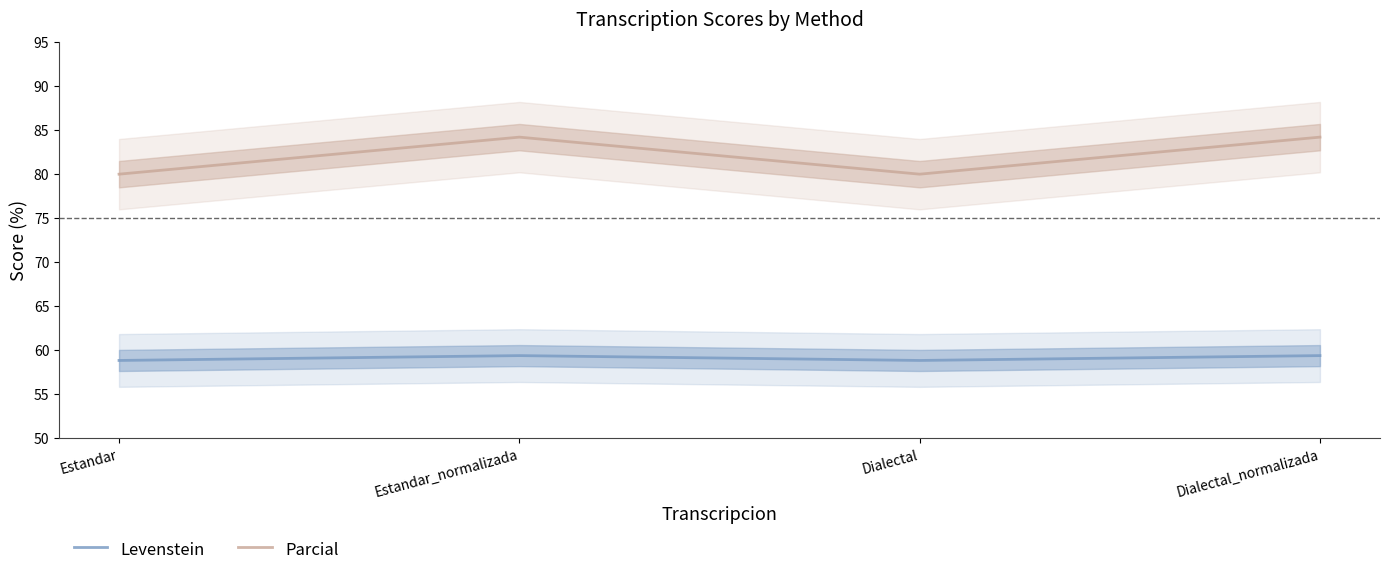

What is the difference between the second highest and minimum values in the Parcial series?

4.2